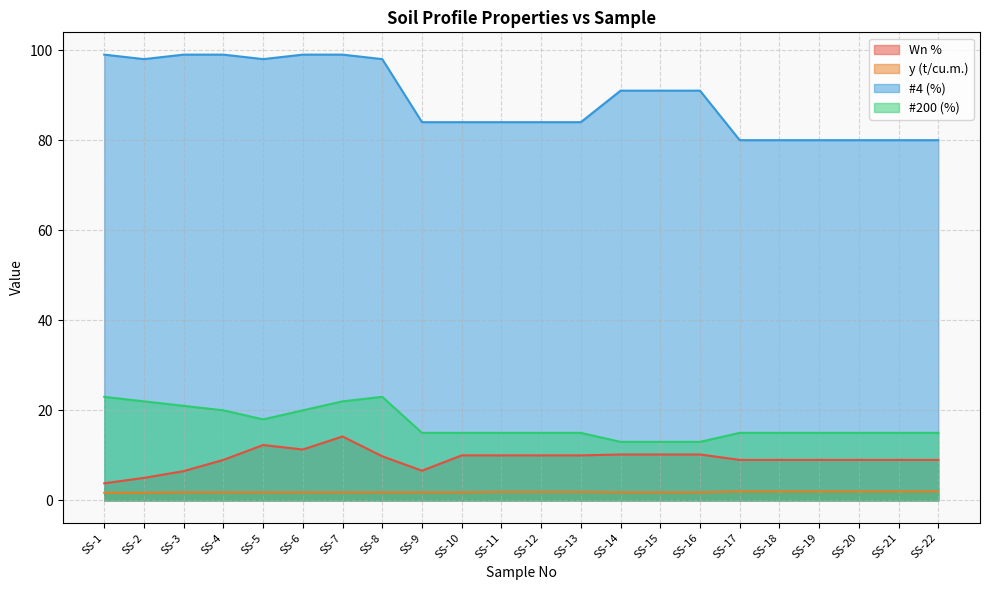

Does the chart display data point markers on the line(s)?

No